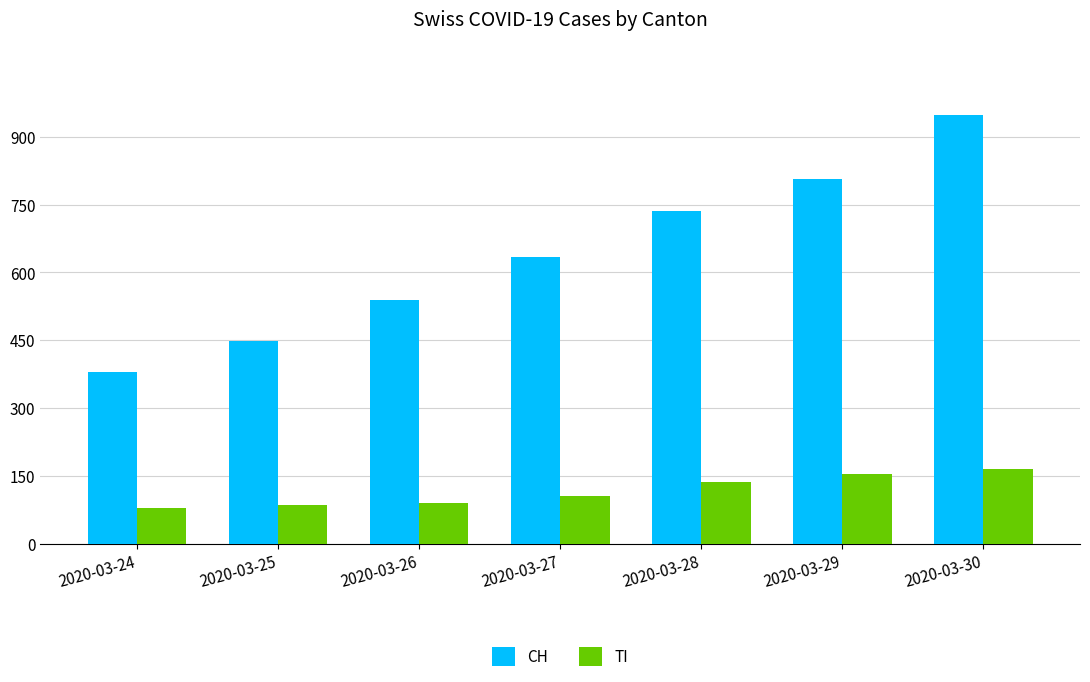

Where is TI nearest to the value 122?

2020-03-28